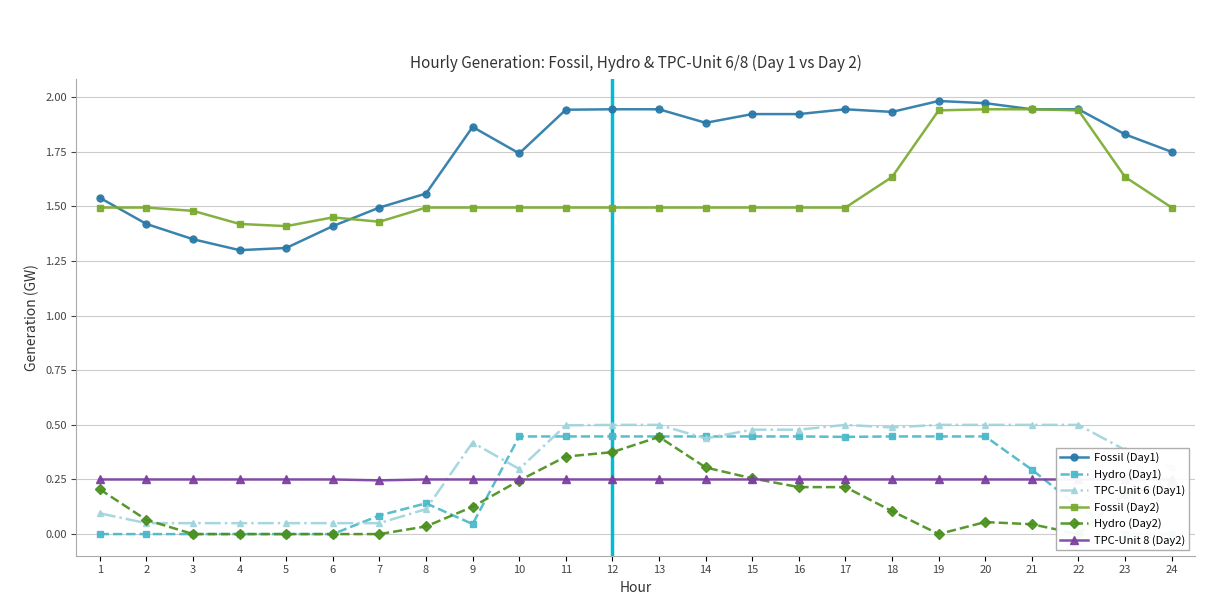

At which category is the sum across all series the highest?

20